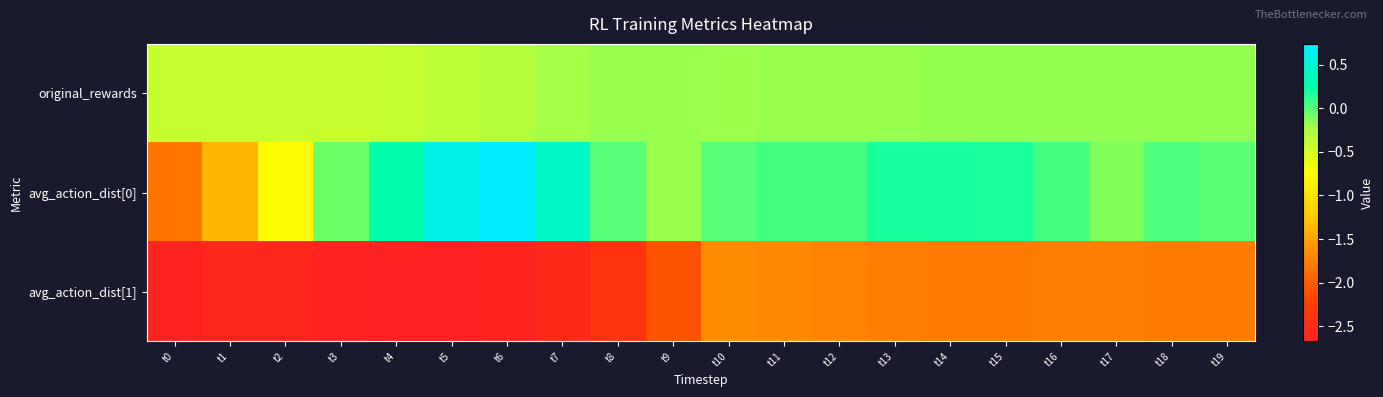

Reading left to right, transcribe all the data shown in this chart.

original_rewards: t0=-0.4	t1=-0.4	t2=-0.4	t3=-0.4	t4=-0.4	t5=-0.4	t6=-0.3	t7=-0.2	t8=-0.2	t9=-0.2	t10=-0.2	t11=-0.2	t12=-0.2	t13=-0.2	t14=-0.2	t15=-0.2	t16=-0.2	t17=-0.2	t18=-0.2	t19=-0.2
avg_action_dist[0]: t0=-1.8	t1=-1.4	t2=-0.8	t3=-0.1	t4=0.3	t5=0.6	t6=0.7	t7=0.4	t8=0.0	t9=-0.2	t10=0.0	t11=0.1	t12=0.0	t13=0.2	t14=0.2	t15=0.2	t16=0.0	t17=-0.1	t18=0.0	t19=-0.0
avg_action_dist[1]: t0=-2.6	t1=-2.6	t2=-2.6	t3=-2.6	t4=-2.7	t5=-2.7	t6=-2.6	t7=-2.6	t8=-2.4	t9=-2.1	t10=-1.7	t11=-1.7	t12=-1.7	t13=-1.8	t14=-1.8	t15=-1.8	t16=-1.8	t17=-1.8	t18=-1.8	t19=-1.8